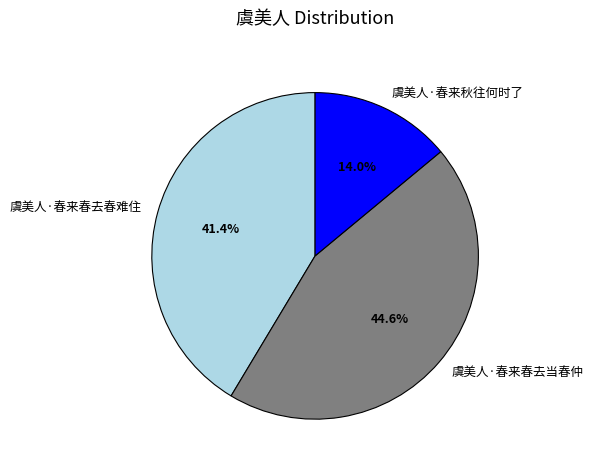

True or false: 虞美人·春来秋往何时了 accounts for 14% of the total.

True